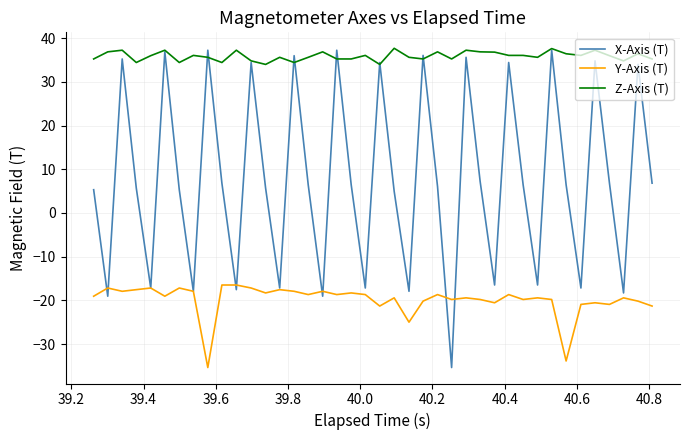

What is the sum of all Y-Axis (T) values?

-792.9